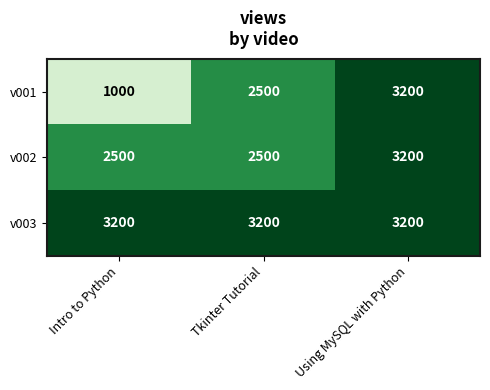

Which series has the largest range (max minus min)?

v001